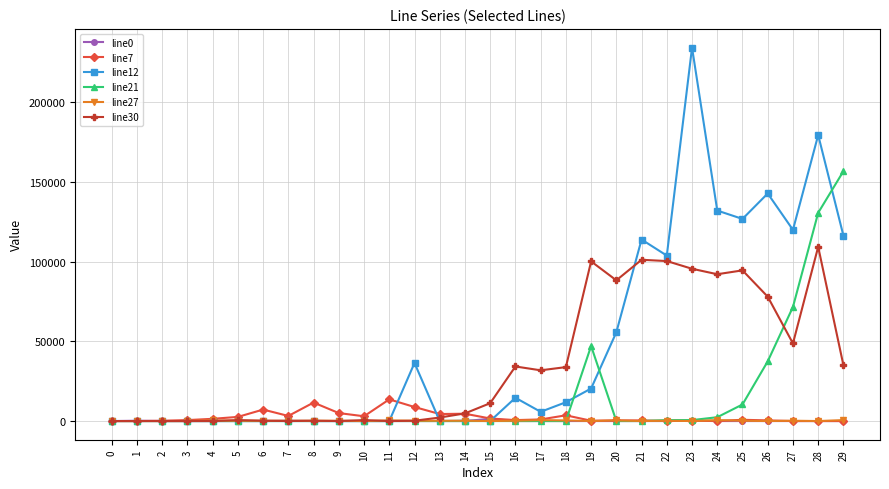

True or false: line12 and line30 intersect in this chart.

True